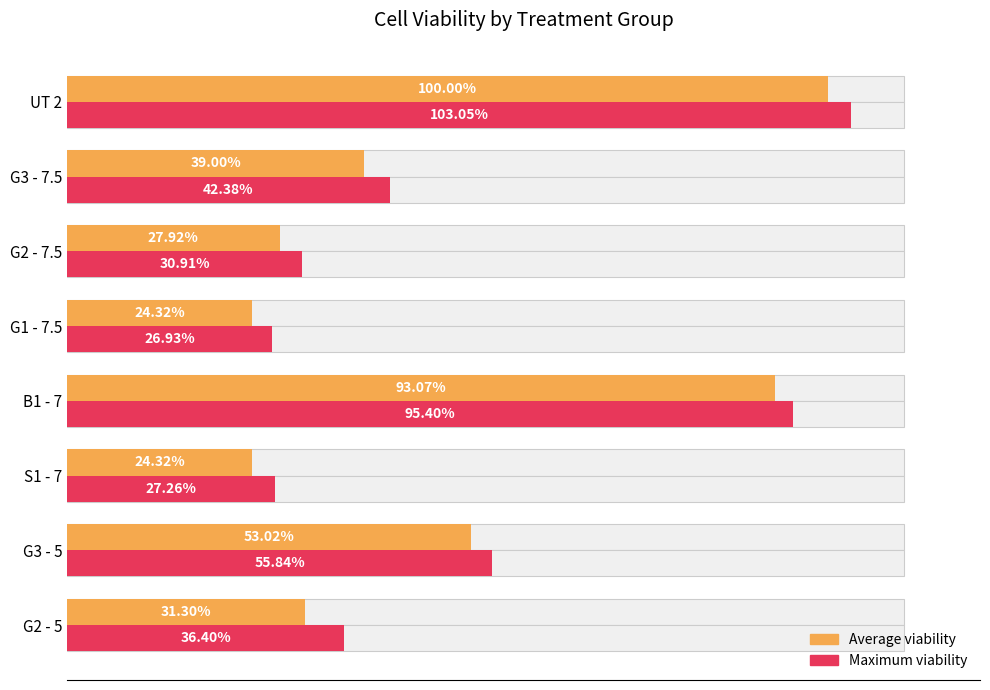

Which series changed the most between S1 - 7 and G2 - 7.5?

Maximum viability